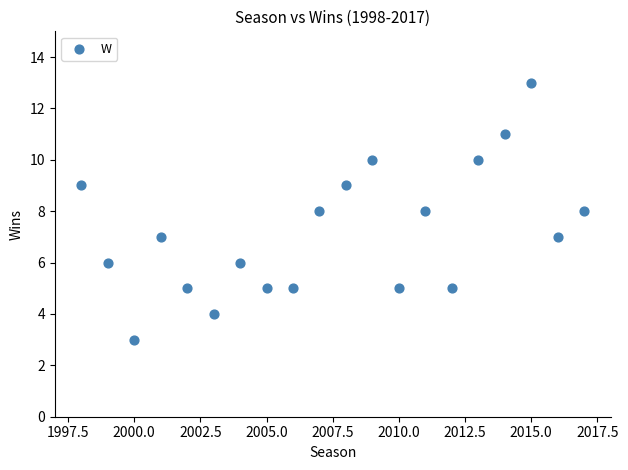

What is the range of Y values (max minus min)?

10